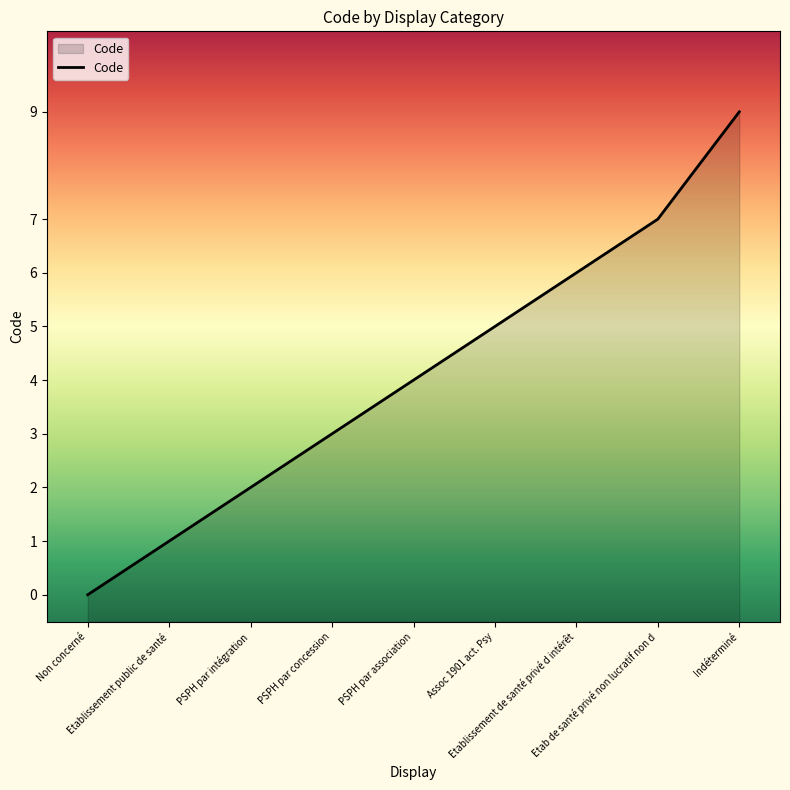

The chart shows a value of 1 at PSPH par intégration. True or false?

False